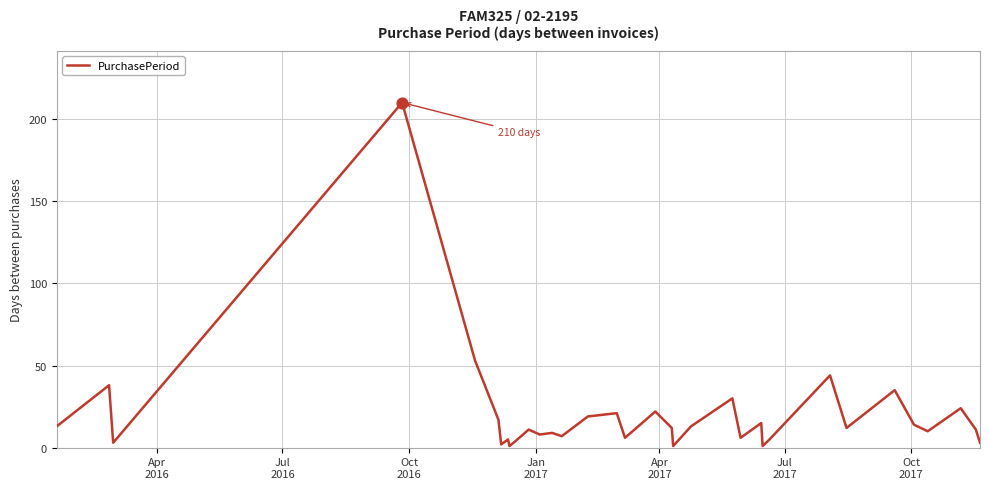

What is the greatest value displayed?

210